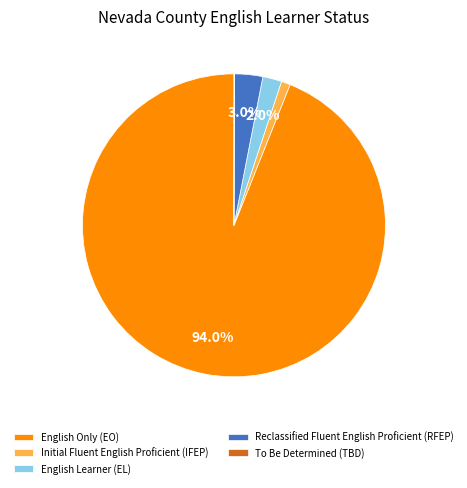

Which has a higher value, Reclassified Fluent English Proficient (RFEP) or Initial Fluent English Proficient (IFEP)?

Reclassified Fluent English Proficient (RFEP)